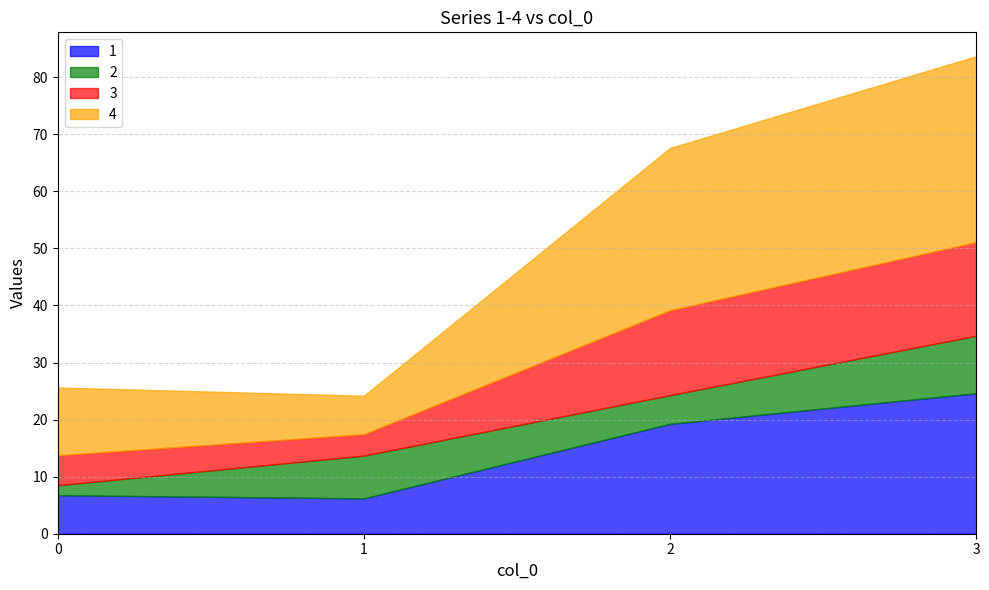

True or false: 2 and 1 intersect in this chart.

True